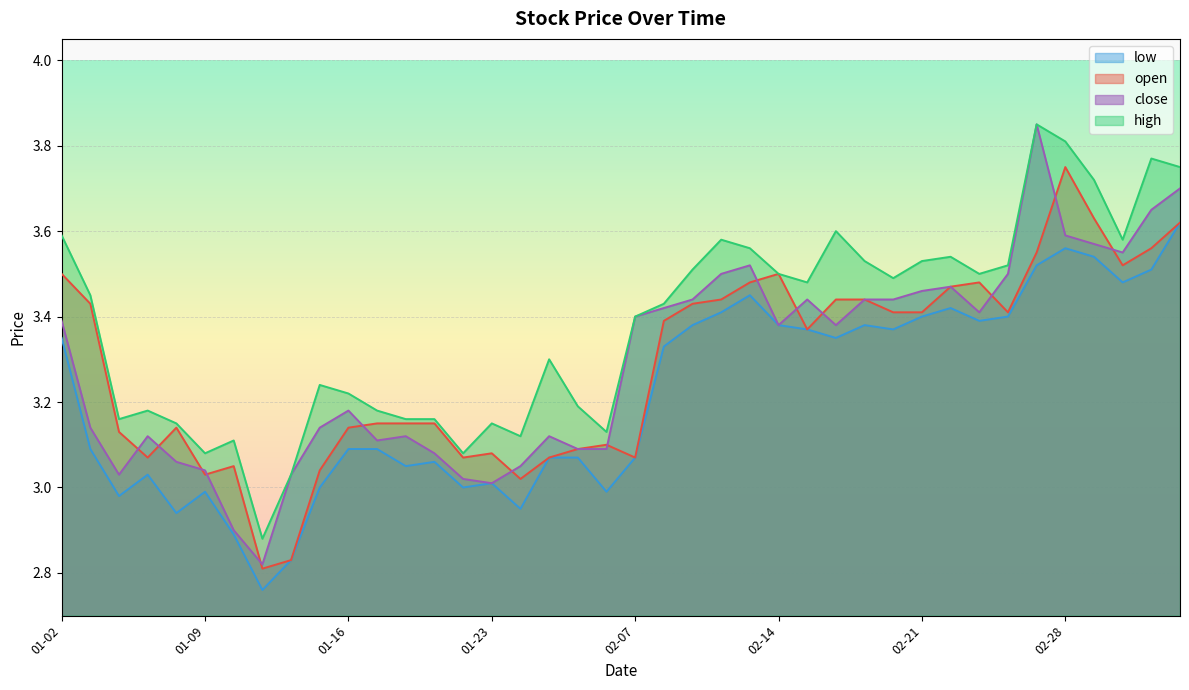

Is the value of low at 02-24 greater than the value of close at 01-21?

Yes